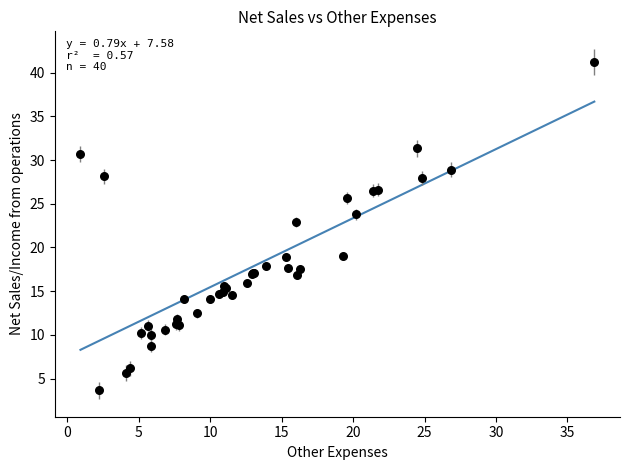

What Y value in the scatter plot is closest to 22?

22.9